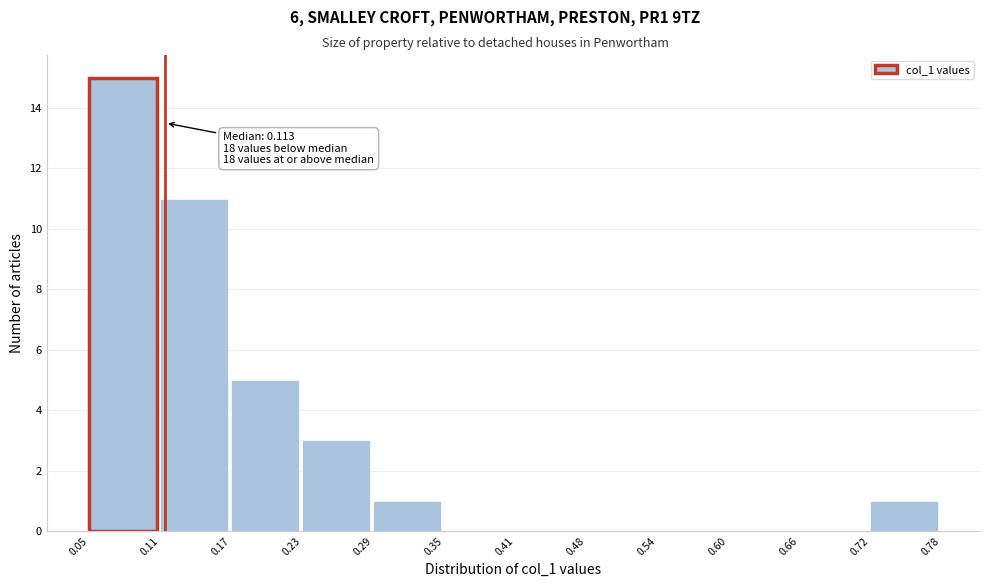

Which range on the x-axis has the tallest bar?

0.05 to 0.11